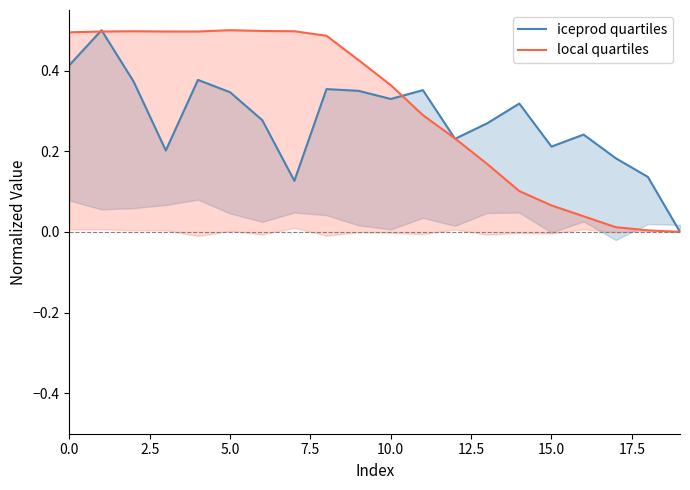

Does the chart display data point markers on the line(s)?

No